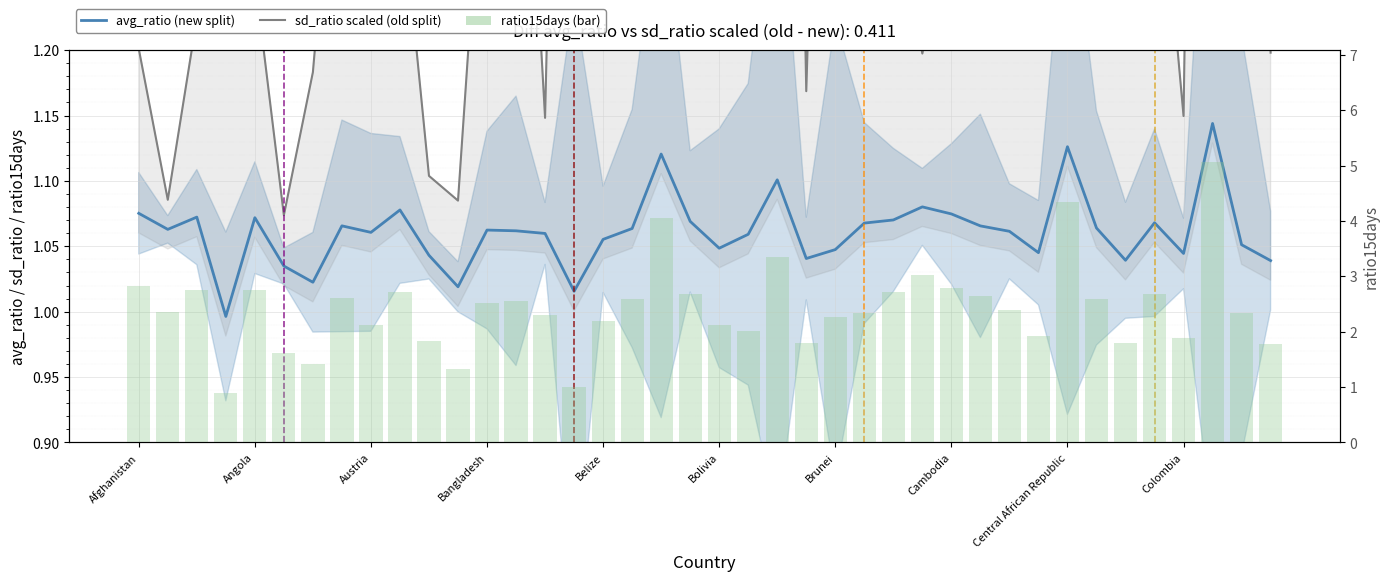

What are all the series names shown in the legend?

avg_ratio (new split), sd_ratio scaled (old split), ratio15days (bar)